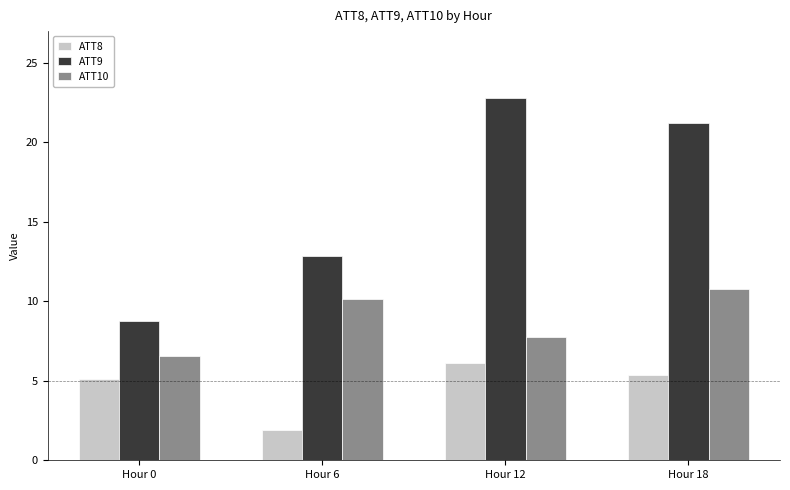

How many groups of bars are there?

4